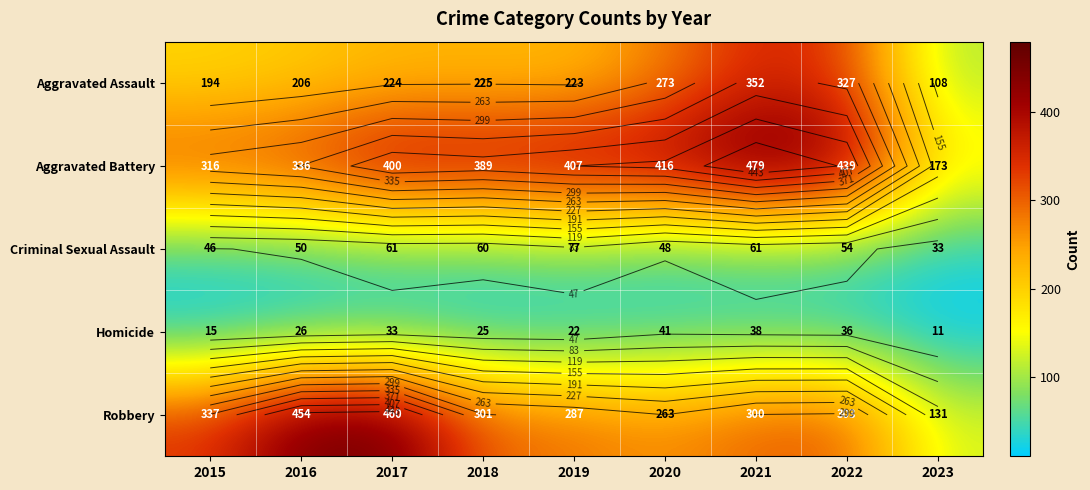

What is the difference between the maximum and minimum values in the Aggravated Battery series?

306